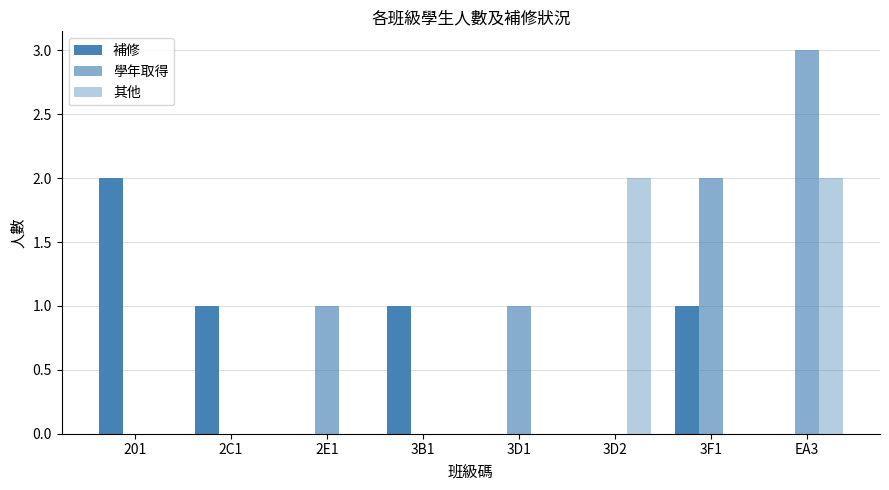

The 補修 series shows 2 at 3F1. True or false?

False